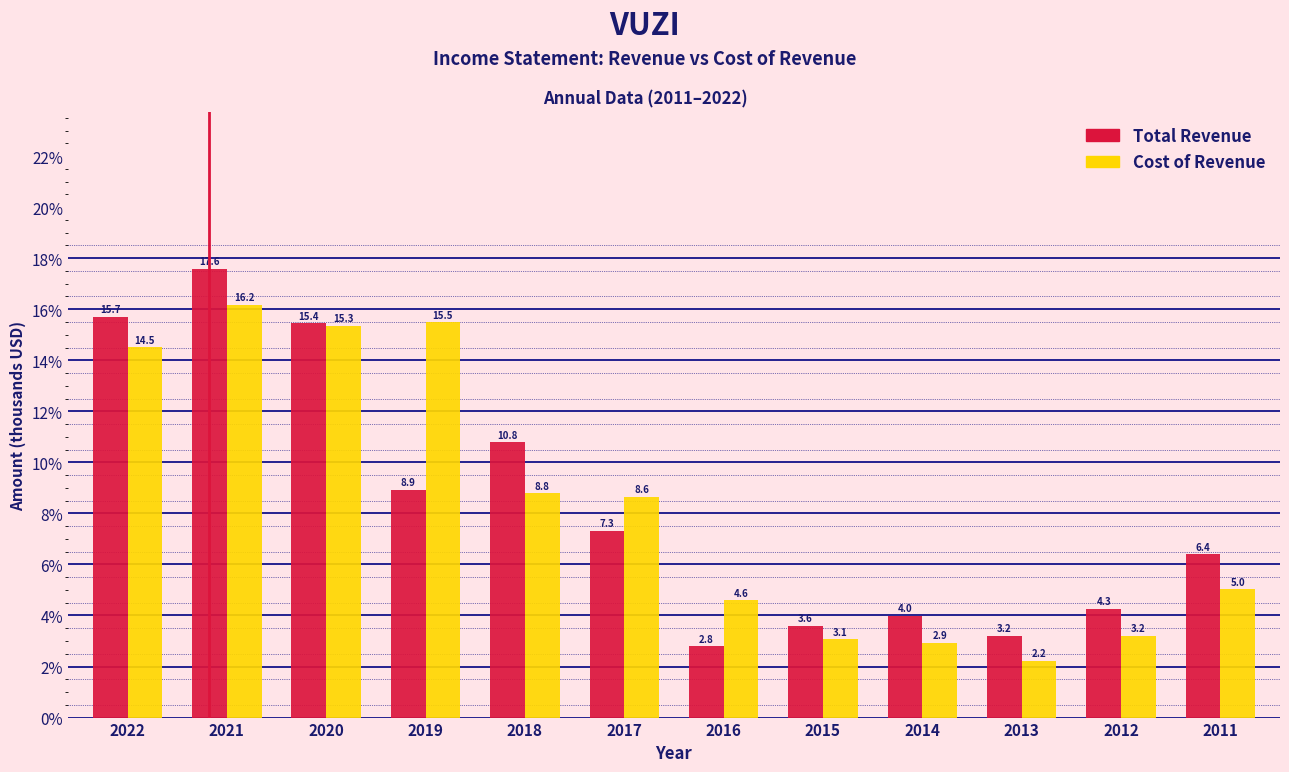

What are all the series names shown in the legend?

Total Revenue, Cost of Revenue